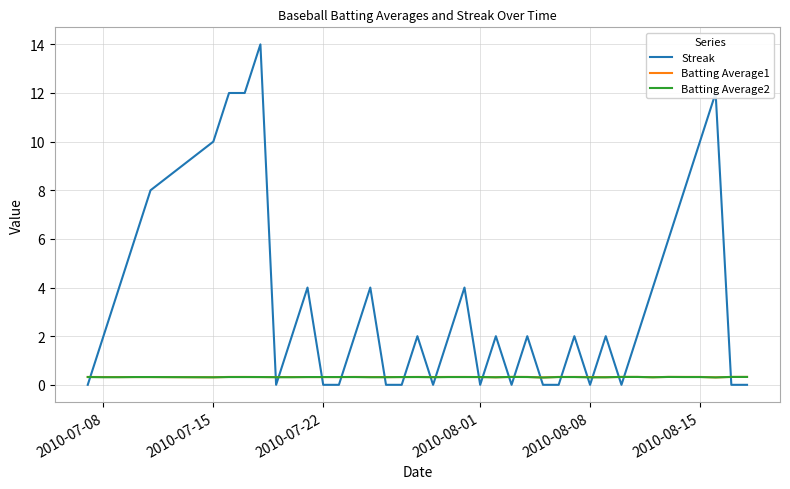

Reading left to right, transcribe all the data shown in this chart.

Streak: 0.0	2.0	4.0	6.0	8.0	10.0	12.0	12.0	14.0	0.0	2.0	4.0	0.0	0.0	2.0	4.0	0.0	0.0	2.0	0.0	2.0	4.0	0.0	2.0	0.0	2.0	0.0	0.0	2.0	0.0	2.0	0.0	2.0	4.0	6.0	8.0	10.0	12.0	0.0	0.0
Batting Average1: 0.3	0.3	0.3	0.3	0.3	0.3	0.3	0.3	0.3	0.3	0.3	0.3	0.3	0.3	0.3	0.3	0.3	0.3	0.3	0.3	0.3	0.3	0.3	0.3	0.3	0.3	0.3	0.3	0.3	0.3	0.3	0.3	0.3	0.3	0.3	0.3	0.3	0.3	0.3	0.3
Batting Average2: 0.3	0.3	0.3	0.3	0.3	0.3	0.3	0.3	0.3	0.3	0.3	0.3	0.3	0.3	0.3	0.3	0.3	0.3	0.3	0.3	0.3	0.3	0.3	0.3	0.3	0.3	0.3	0.3	0.3	0.3	0.3	0.3	0.3	0.3	0.3	0.3	0.3	0.3	0.3	0.3